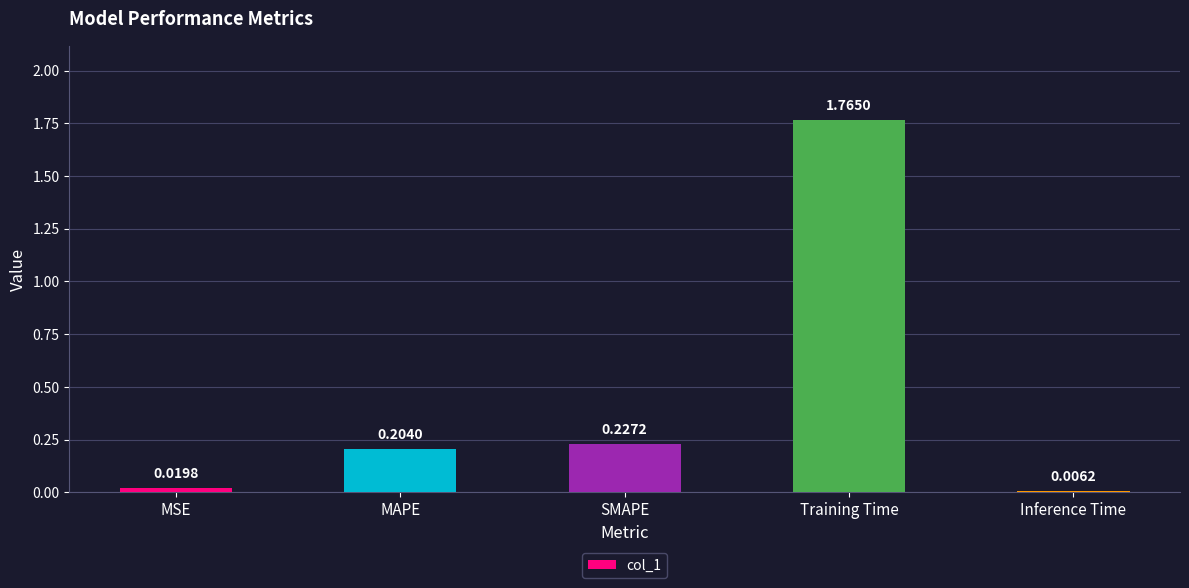

Which category has the highest value across all series?

Training Time